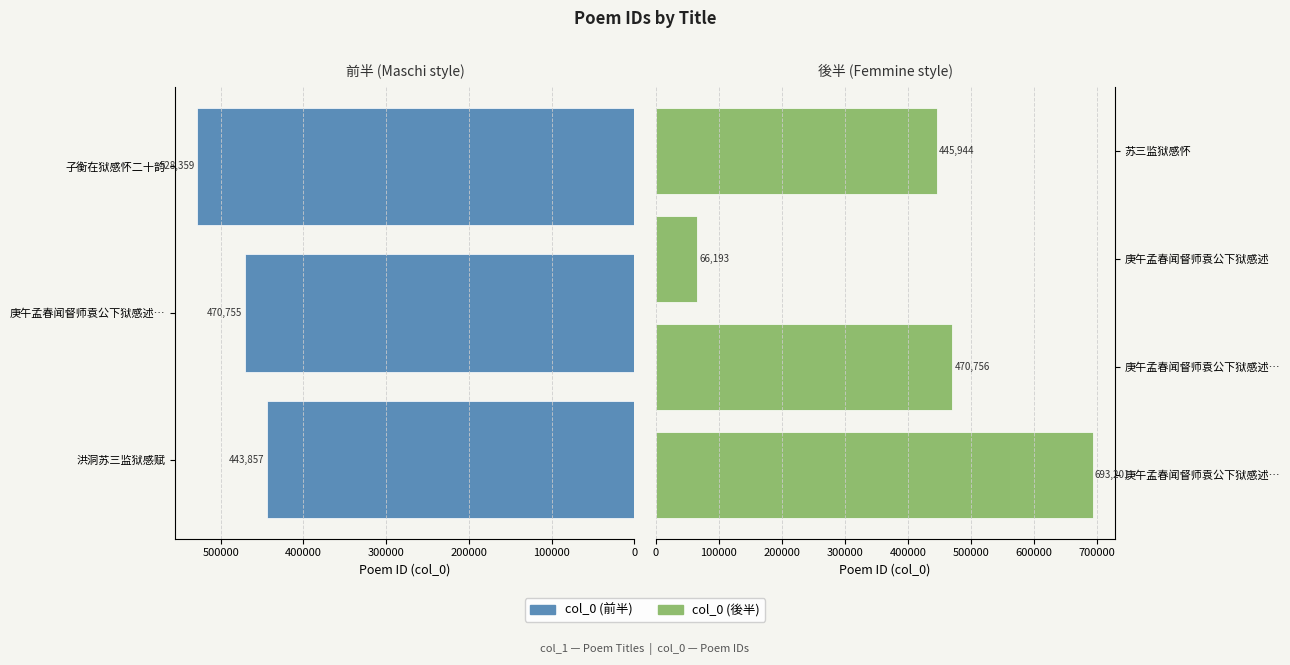

Reading right to left, list all the values displayed in this chart.

445944	66193	470756	693201	528359	470755	443857